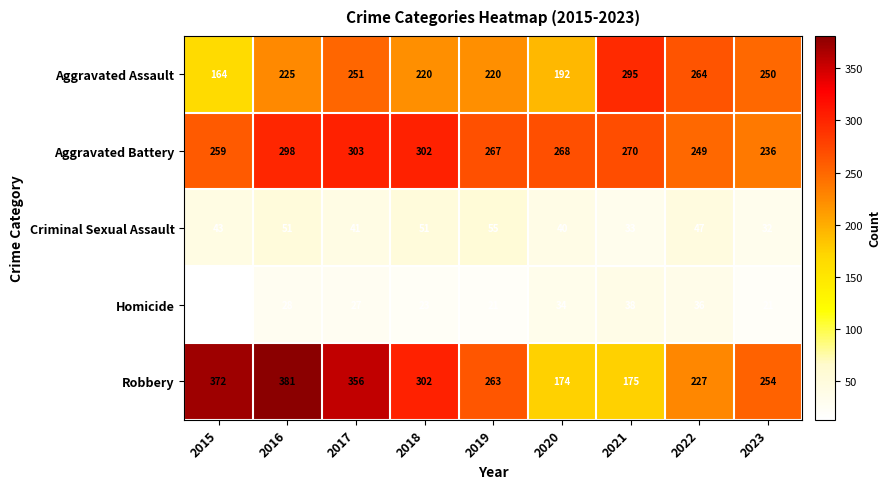

What is the average value of the Robbery series?

278